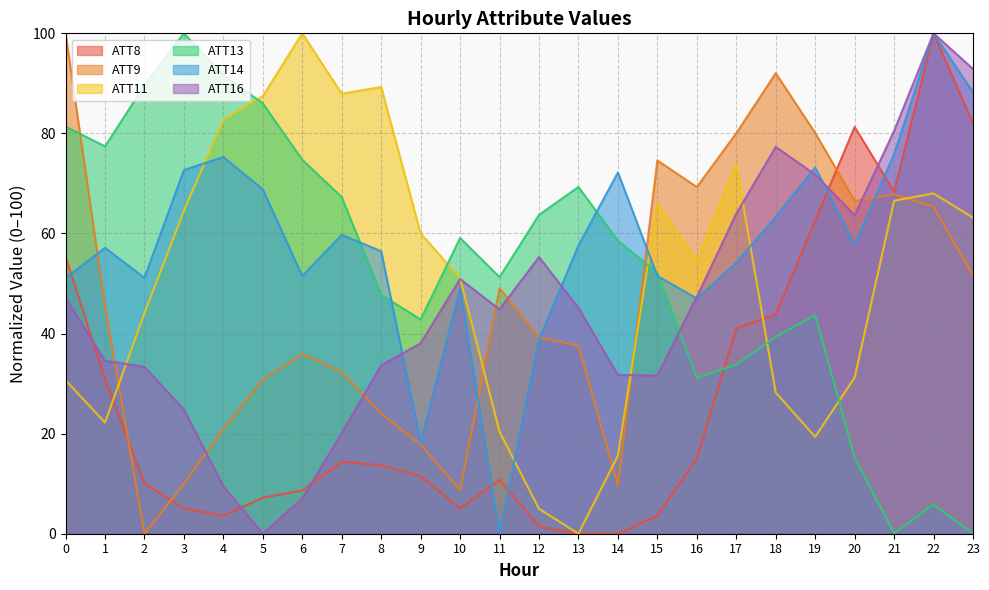

True or false: ATT8 has a value of 7.2 at 5.

True